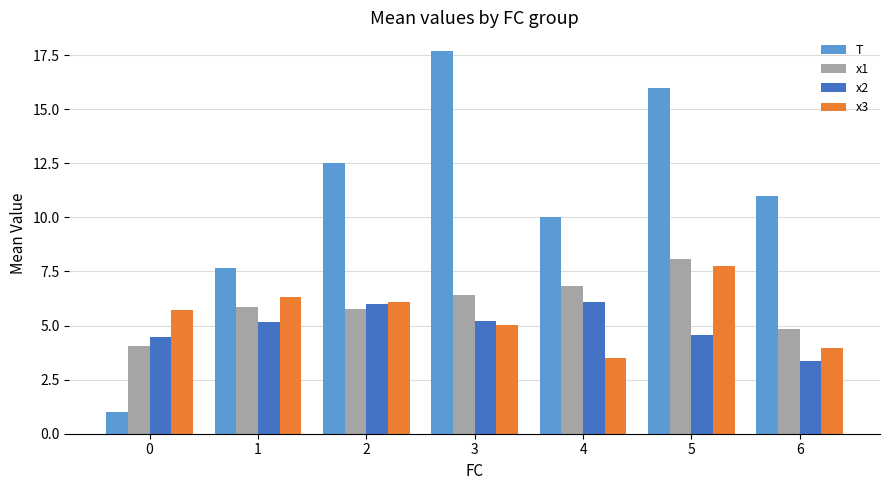

What is the value of the T bar at the 6th from the left?

16.0